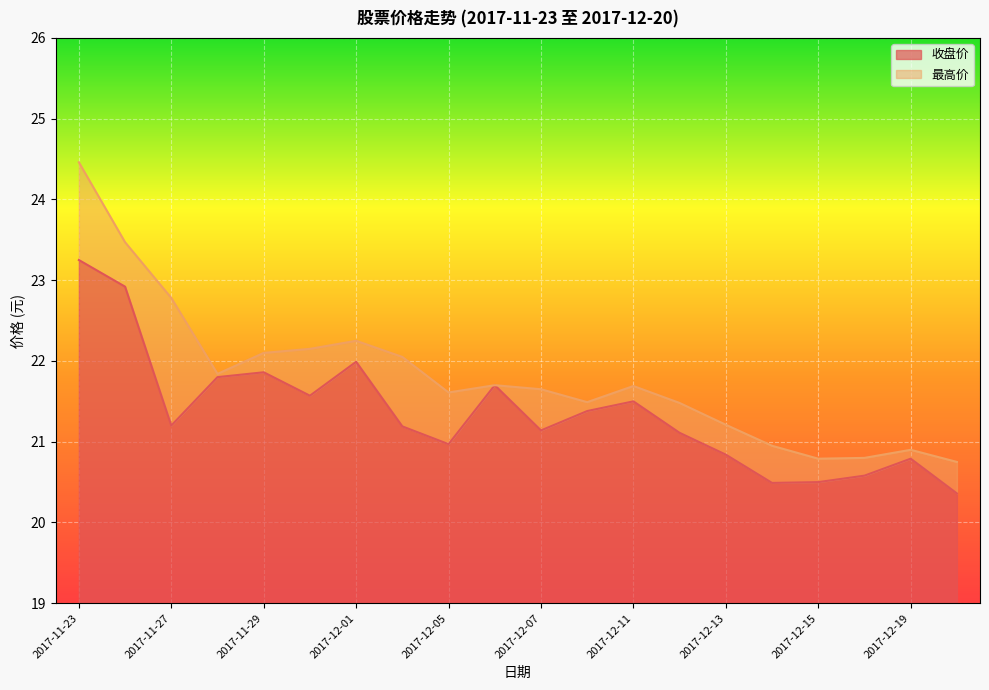

What value does the 收盘价 series have at 2017-12-06?

21.7